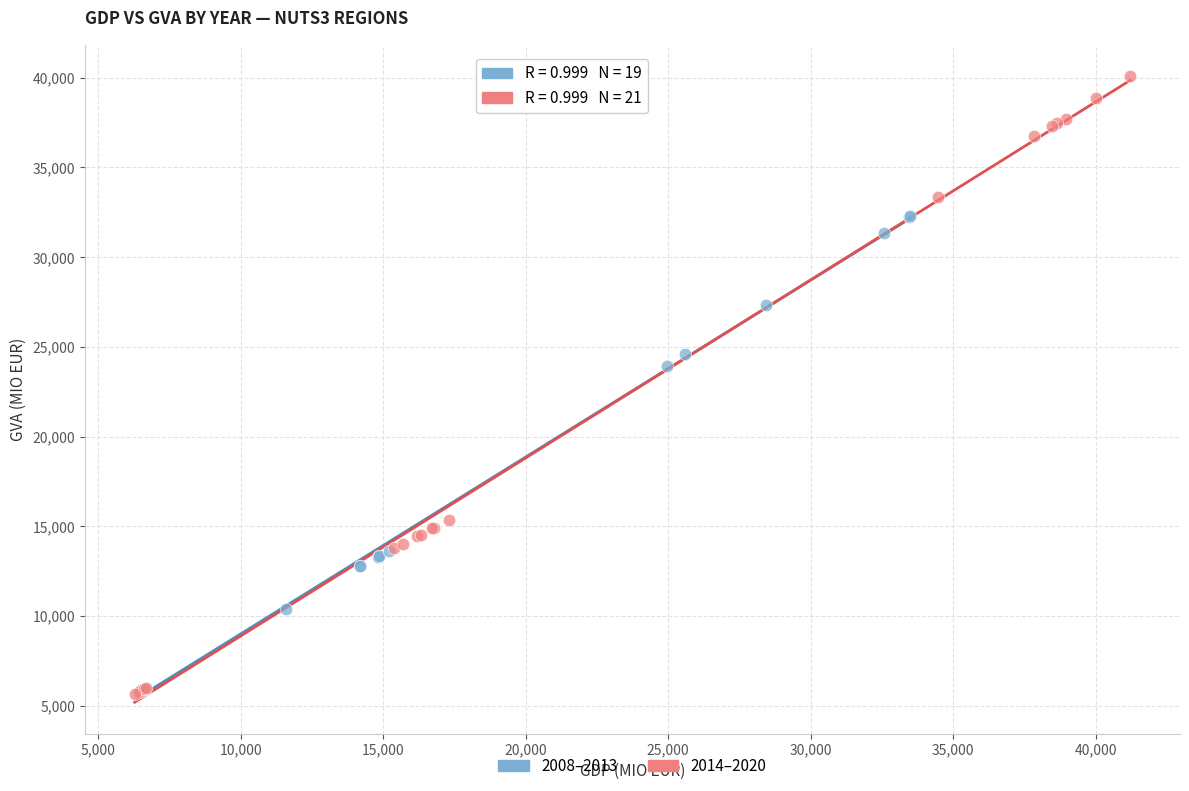

Which series has the largest Y range (max minus min)?

2014–2020